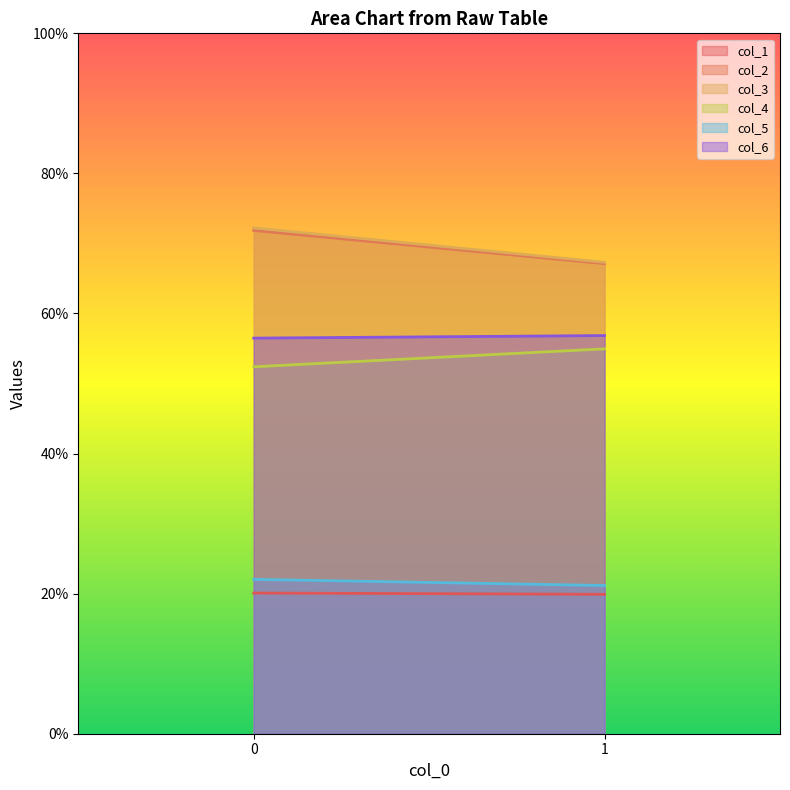

What is the difference between the highest and lowest values at 0?

52.1